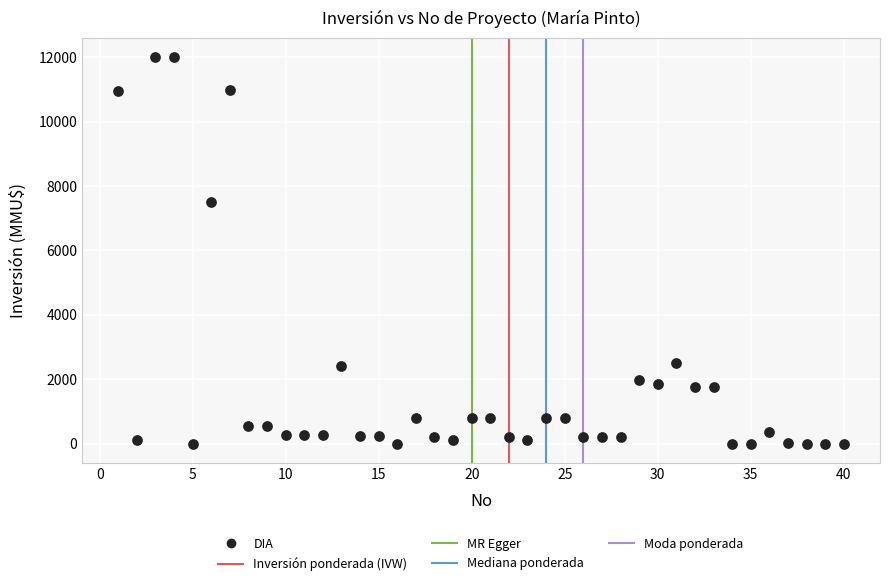

What Y value in the scatter plot is closest to 6000?

7500